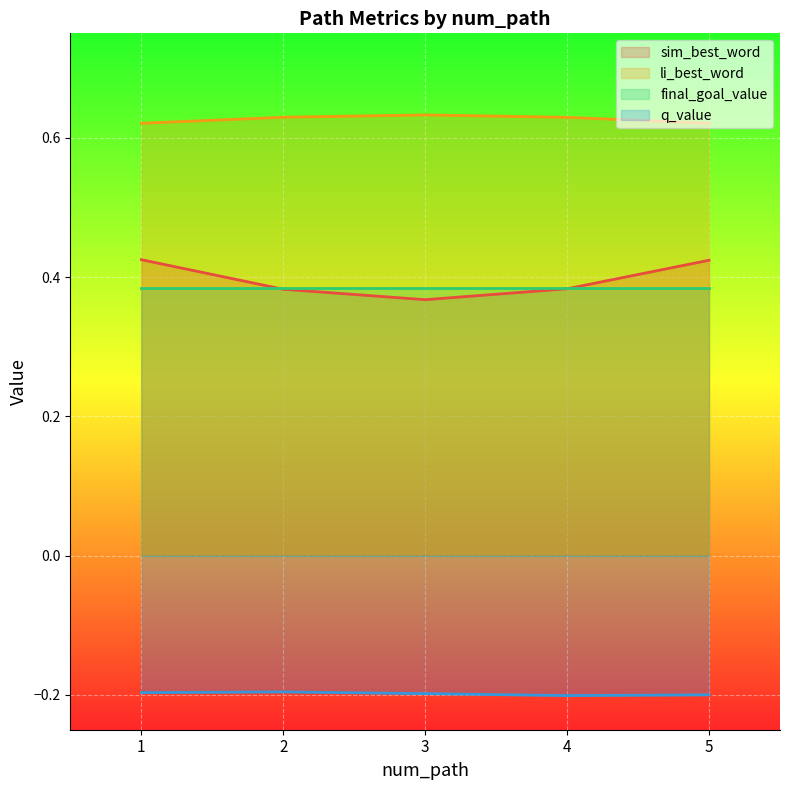

True or false: li_best_word and sim_best_word intersect in this chart.

False